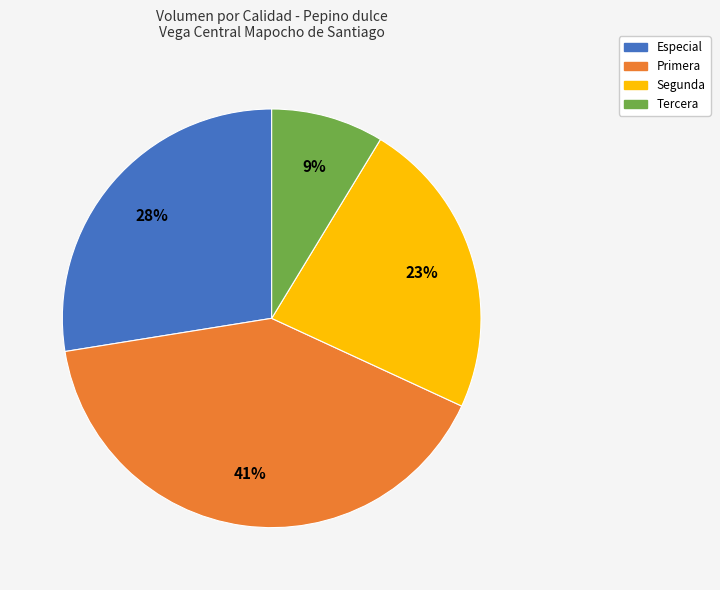

Is it true that Primera is 41% of the pie?

True